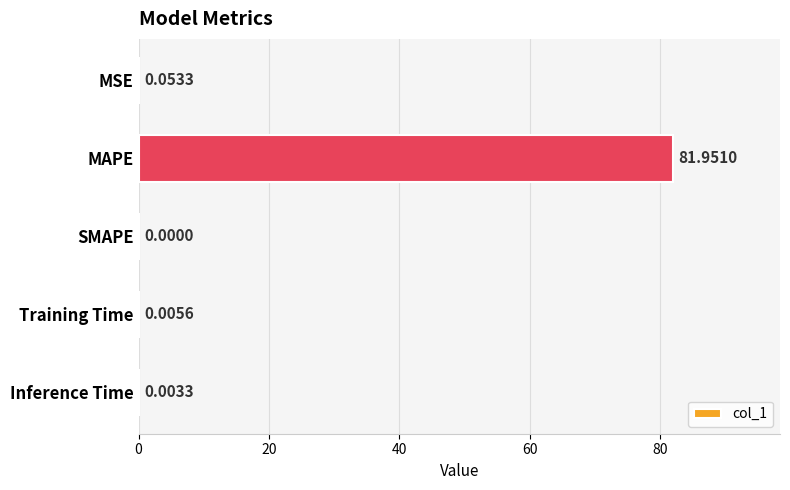

At which label is the value closest to 40?

MSE